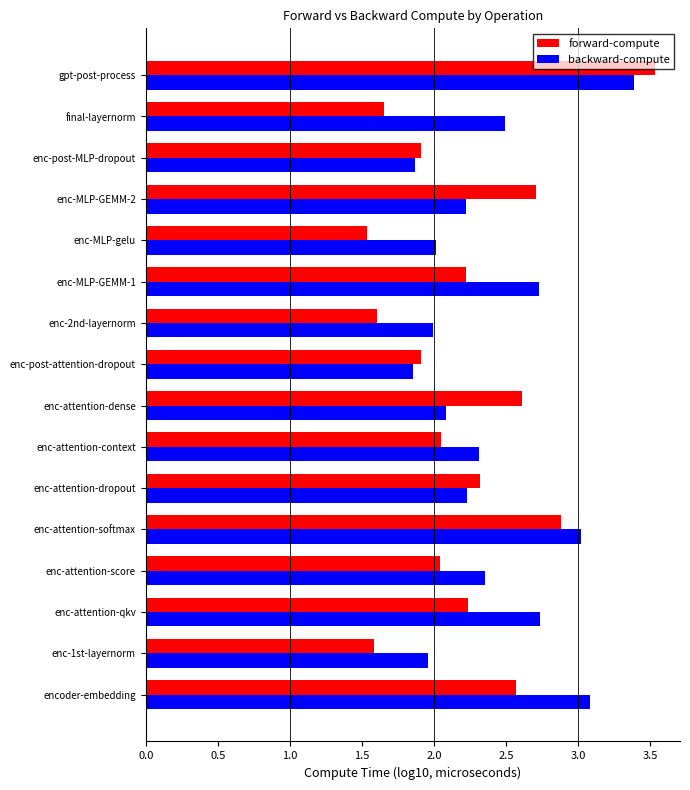

What is the difference between the maximum and second lowest values in the backward-compute series?

1.5